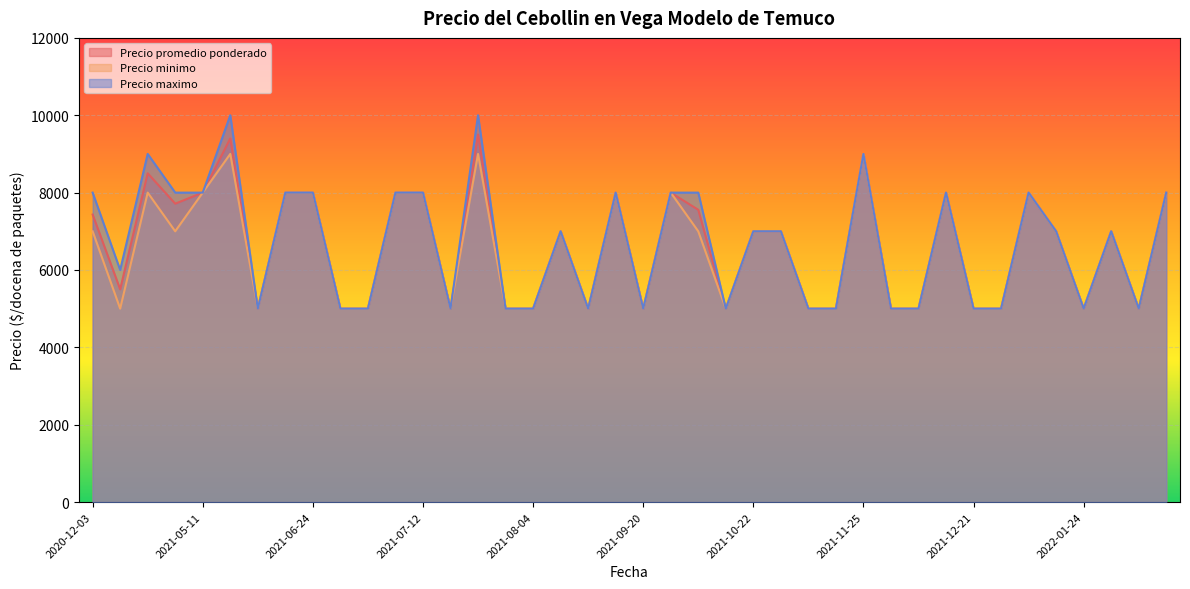

What is the minimum value shown in the chart?

5000